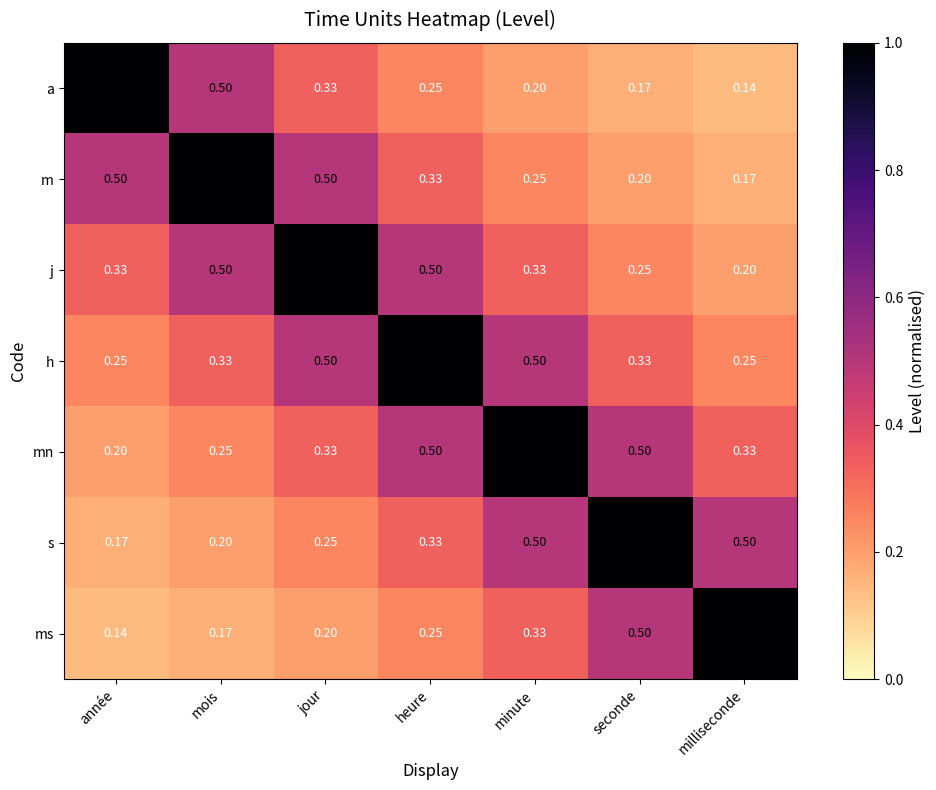

Where is s nearest to the value 0?

année